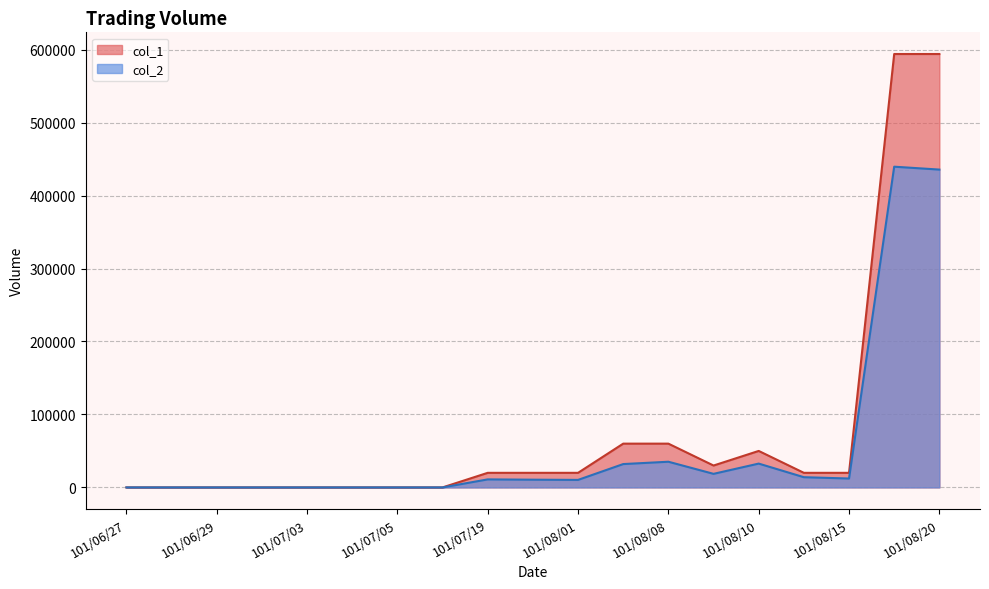

True or false: col_1 and col_2 intersect in this chart.

False